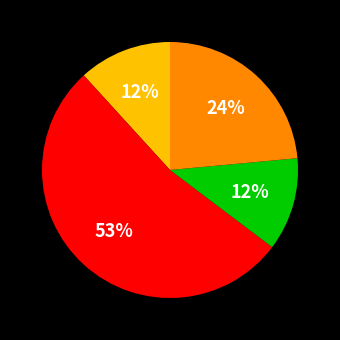

To the nearest percent, what is the average slice percentage?

25%